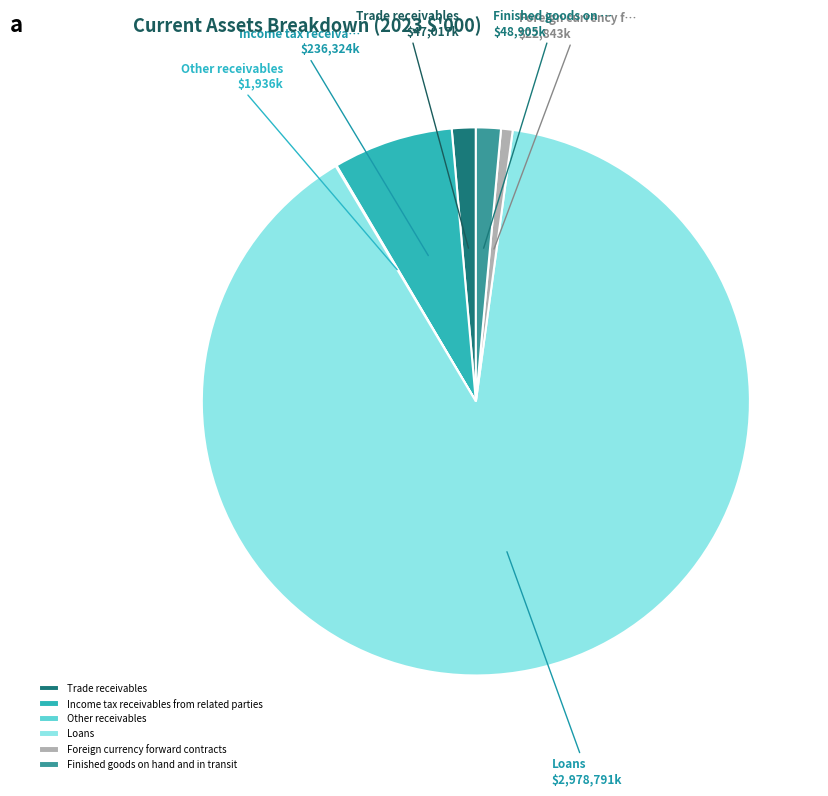

What is the ratio of the value at Finished goods on hand and in transit to the value at Foreign currency forward contracts?

2.1